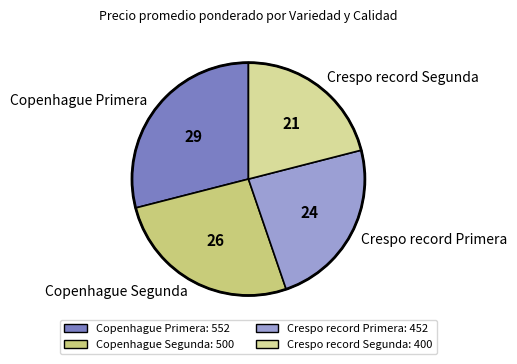

Which category has the smallest portion of the pie?

Crespo record Segunda